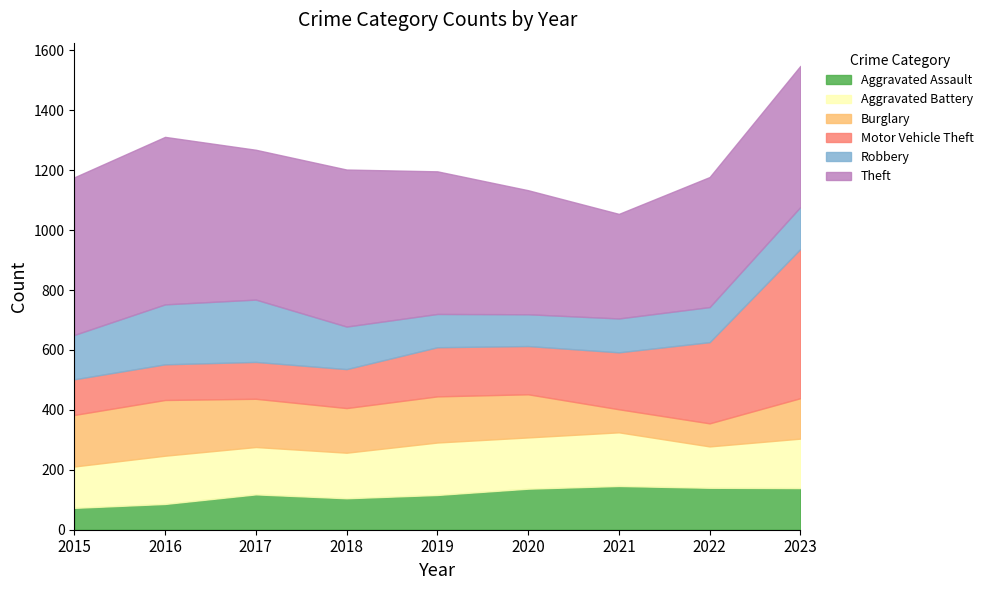

Reading left to right, transcribe all the data shown in this chart.

Aggravated Assault: 2015=73	2016=86	2017=118	2018=105	2019=116	2020=137	2021=146	2022=140	2023=139
Aggravated Battery: 2015=138	2016=161	2017=158	2018=152	2019=175	2020=171	2021=179	2022=138	2023=165
Burglary: 2015=172	2016=186	2017=161	2018=149	2019=154	2020=144	2021=77	2022=77	2023=135
Motor Vehicle Theft: 2015=119	2016=119	2017=123	2018=130	2019=164	2020=161	2021=190	2022=271	2023=498
Robbery: 2015=148	2016=200	2017=208	2018=142	2019=111	2020=106	2021=113	2022=117	2023=140
Theft: 2015=526	2016=559	2017=500	2018=524	2019=476	2020=414	2021=349	2022=434	2023=471